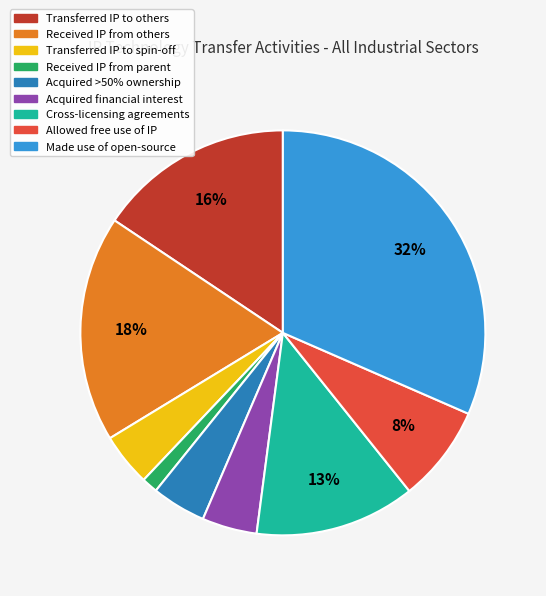

Is it true that Cross-licensing agreements is 13% of the pie?

True